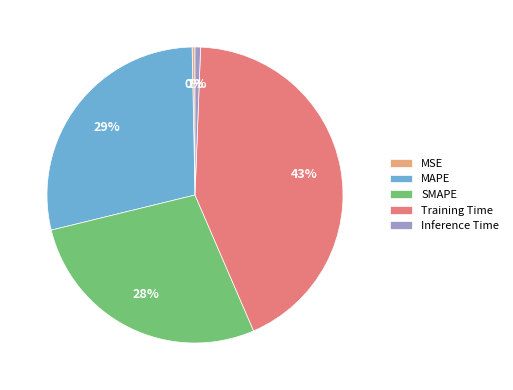

Combined, do Inference Time and Training Time account for over 50%?

No